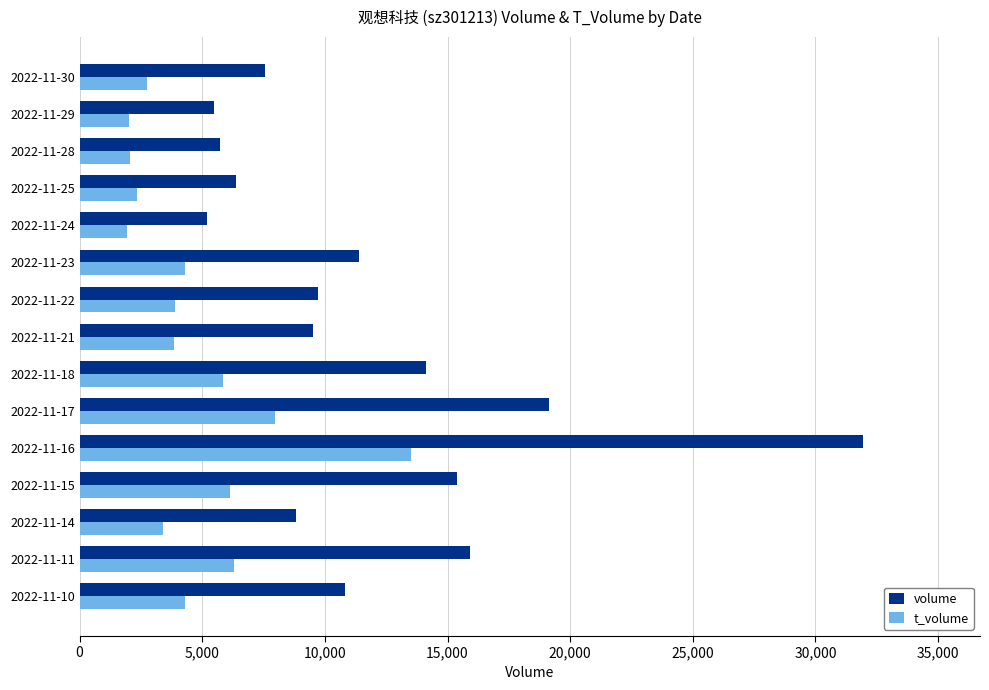

At how many categories does at least one series exceed 5344?

14